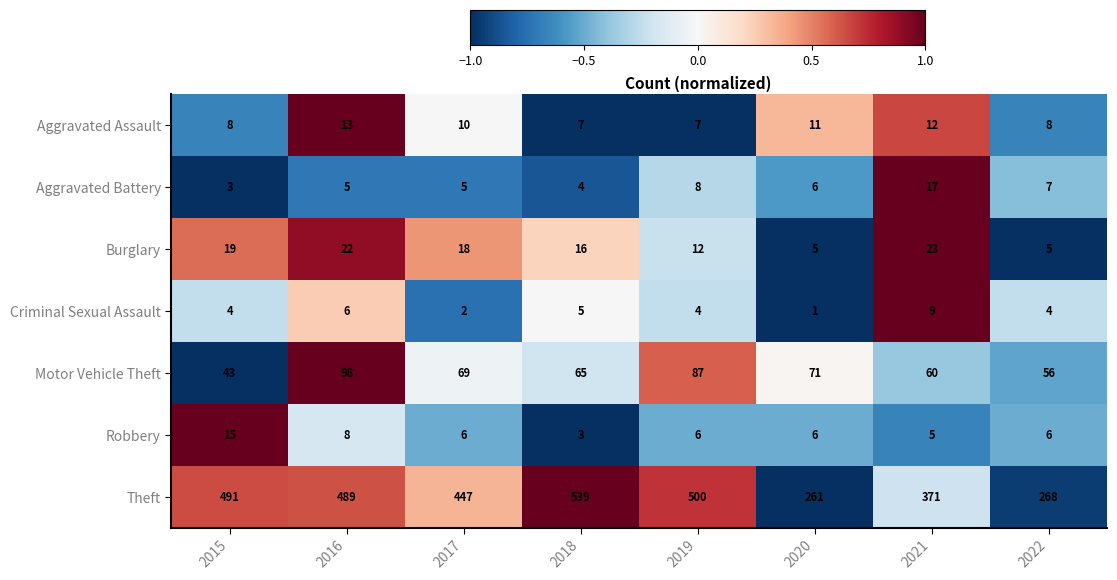

Which category has the lowest value across all series?

2020